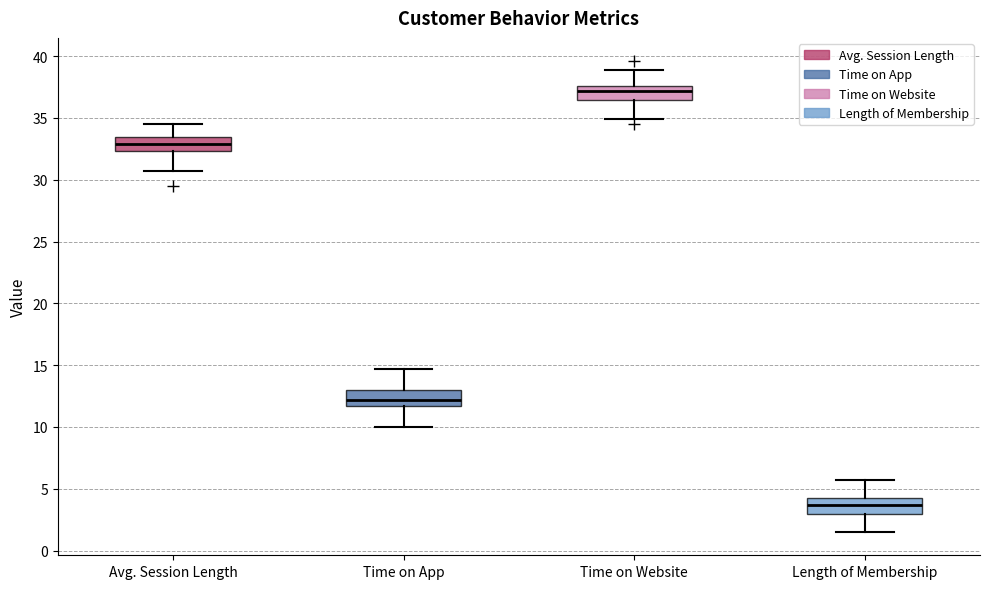

Reading left to right, read every box against the y-axis: the position of its median line, the range the box covers, and the ends of its whiskers. The values are not printed on the chart, so give them approximately, as read against the axis.

Avg. Session Length: median 33.0, box 32.5 to 33.5, whiskers 30.5 to 34.5
Time on App: median 12.0, box 11.5 to 13.0, whiskers 10.0 to 14.5
Time on Website: median 37.0, box 36.5 to 37.5, whiskers 35.0 to 39.0
Length of Membership: median 3.5, box 3.0 to 4.5, whiskers 1.5 to 5.5